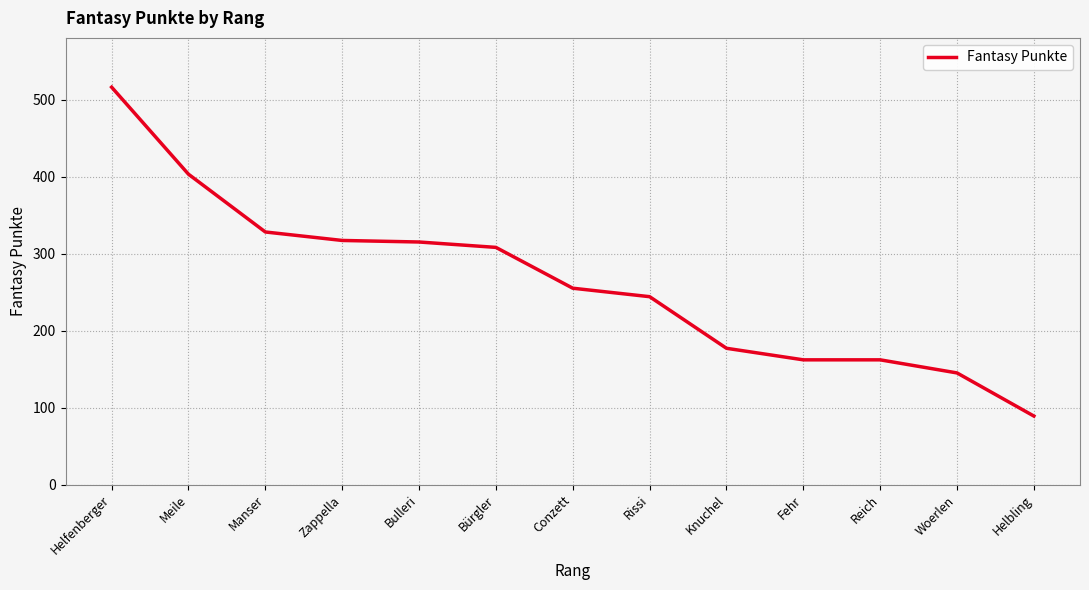

What is the difference between the second highest and minimum values?

314